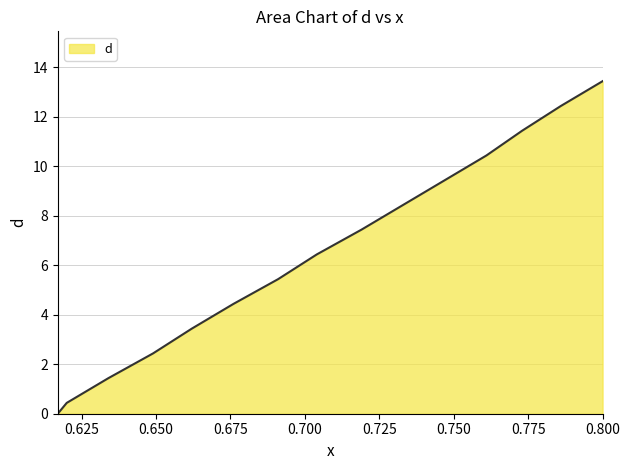

What is the greatest value displayed?

13.4